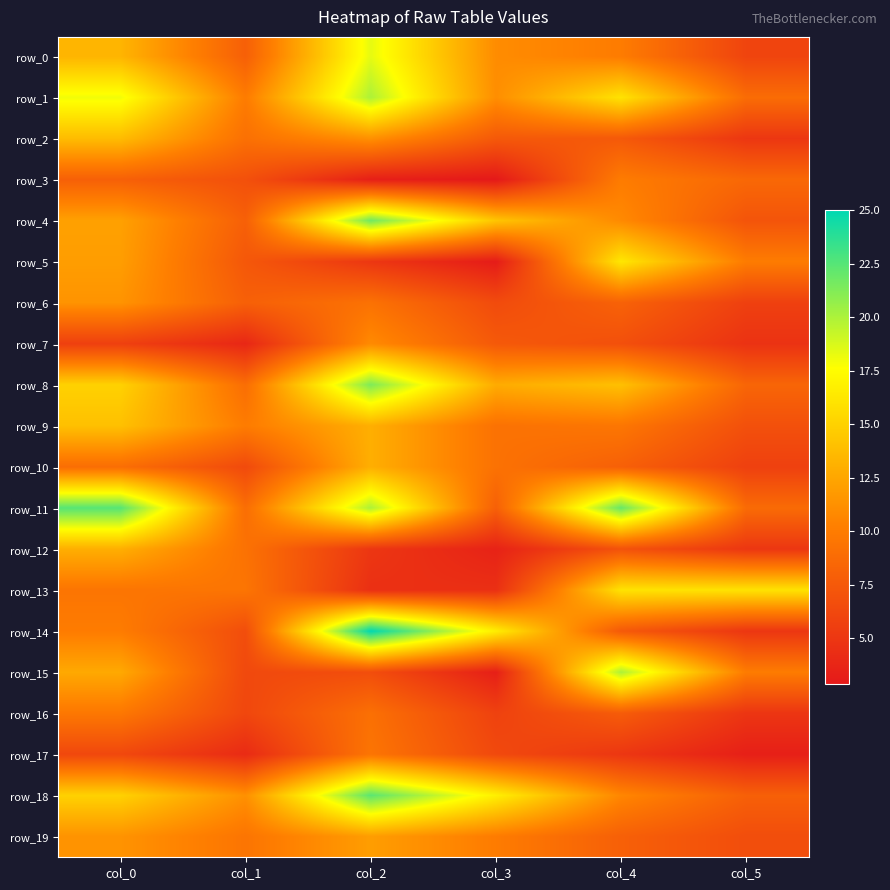

Rank the series by their maximum value, from lowest to highest.

row_17, row_16, row_3, row_7, row_6, row_19, row_10, row_12, row_2, row_9, row_13, row_5, row_0, row_1, row_15, row_8, row_4, row_18, row_11, row_14